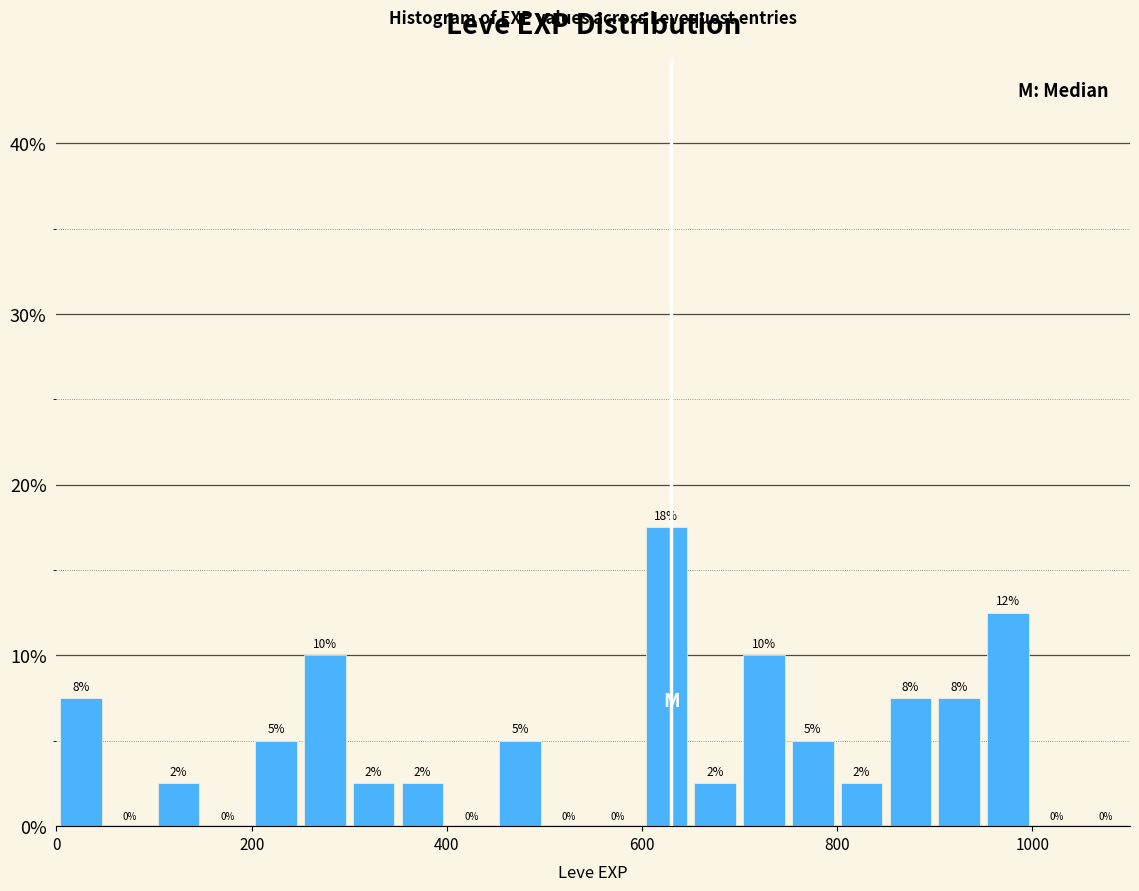

Read against the x-axis, roughly where is the centre of the tallest bar?

620